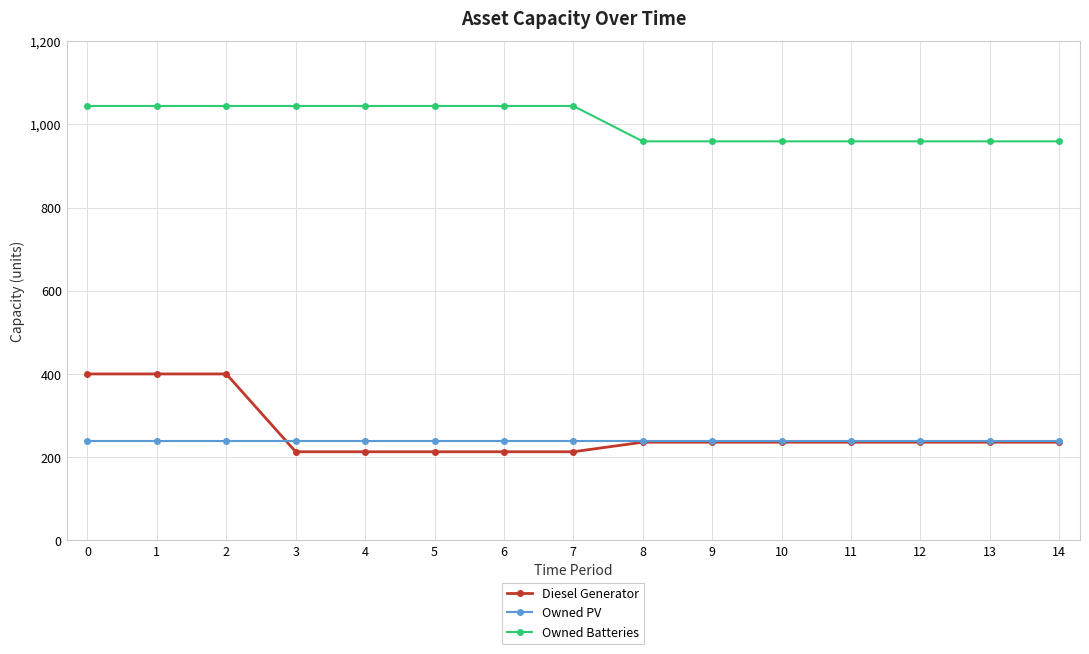

What is the minimum value shown in the chart?

213